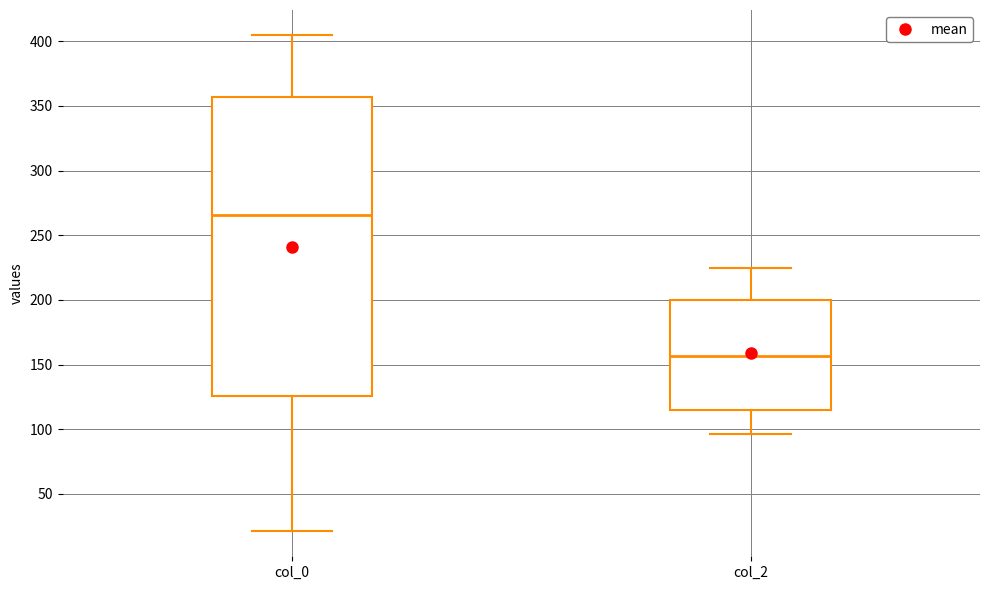

Comparing the boxes themselves (not the whiskers), which one is the tallest?

col_0